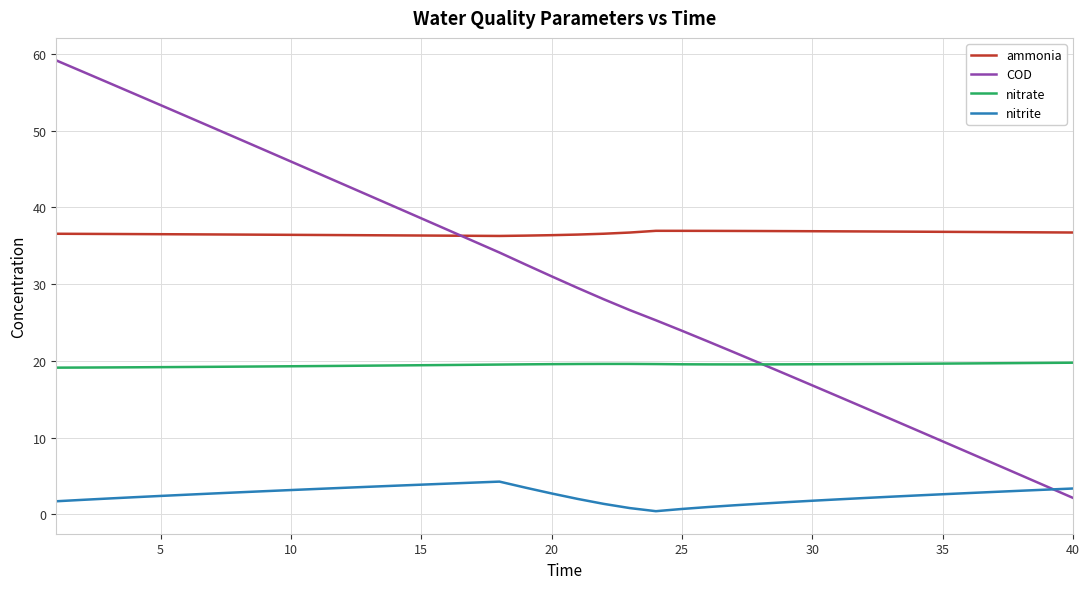

Which series has the widest spread of values?

COD